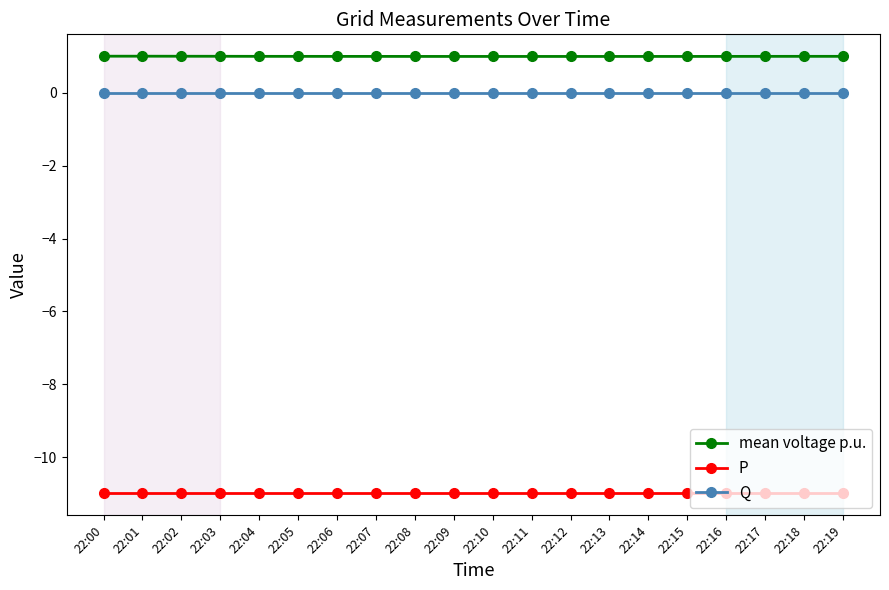

What is the minimum value for P?

-11.0